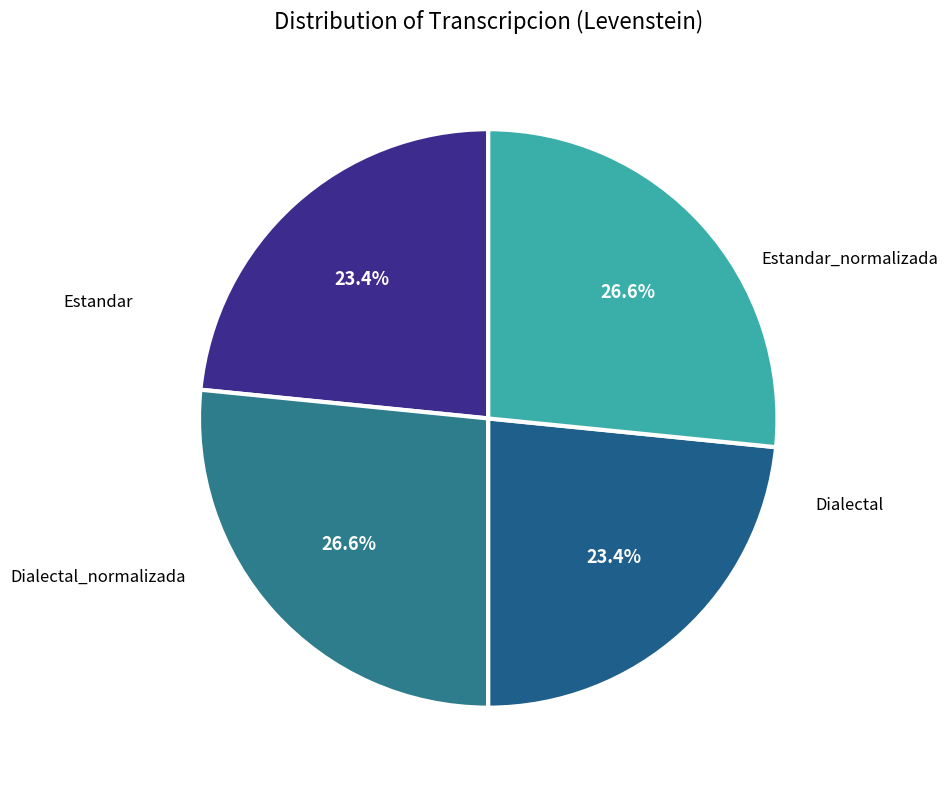

To the nearest percent, what is the difference between the largest and smallest slice percentages?

3%